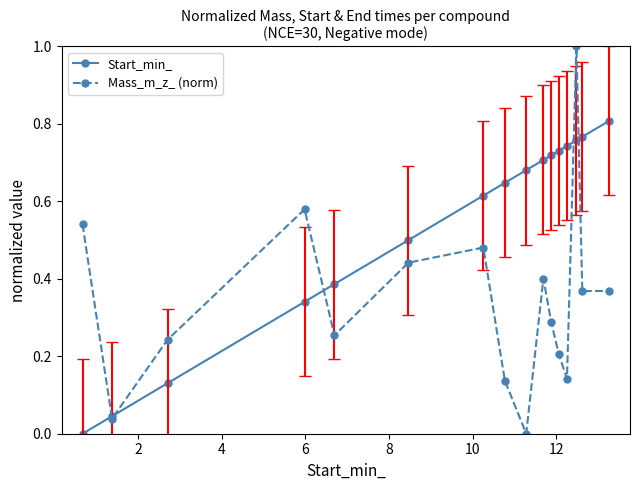

List the series in order of their overall mean, highest first.

Start_min_, Mass_m_z_ (norm)